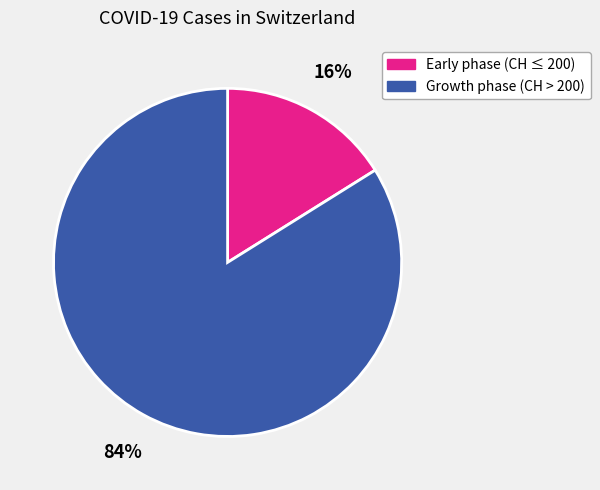

To the nearest percent, what is the average slice percentage?

50%